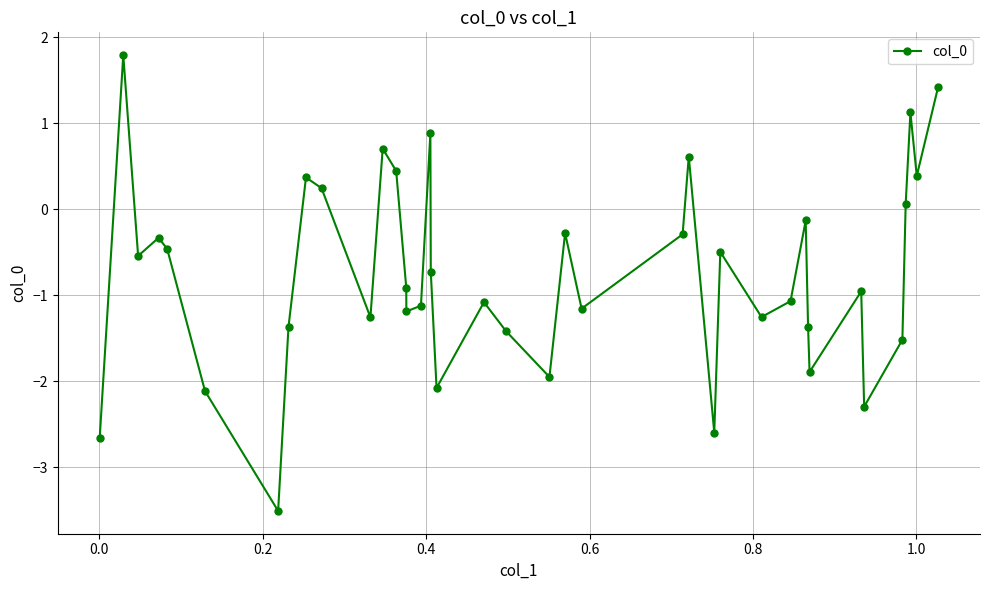

What is the maximum value shown in the chart?

1.8